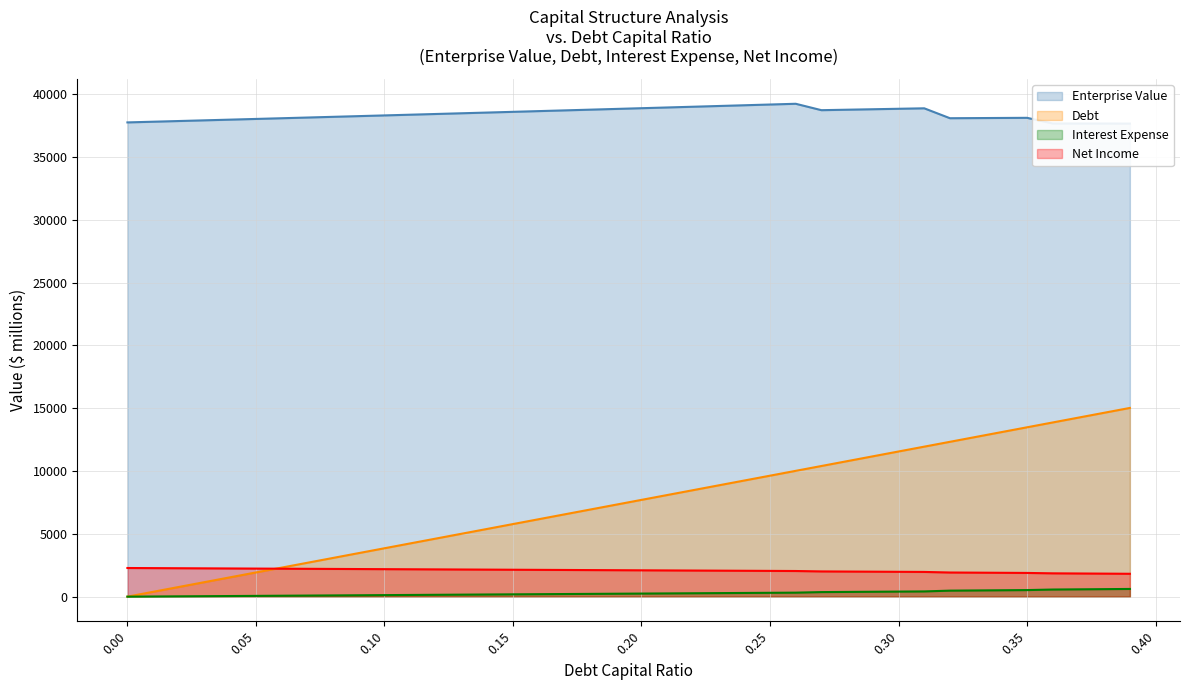

What position from the right is 0.31?

9